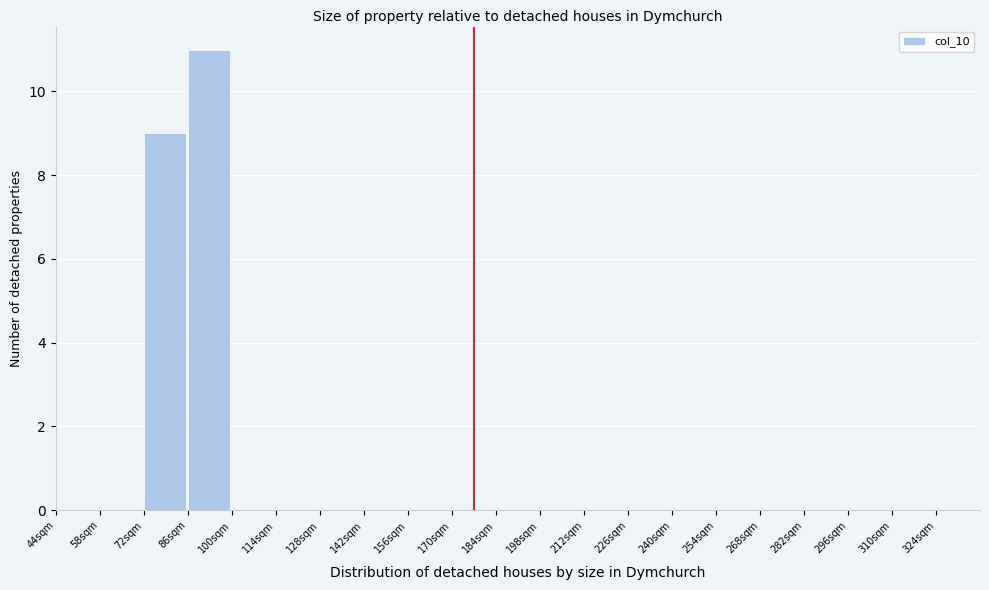

Over which range of the x-axis is the bar tallest?

86 to 100